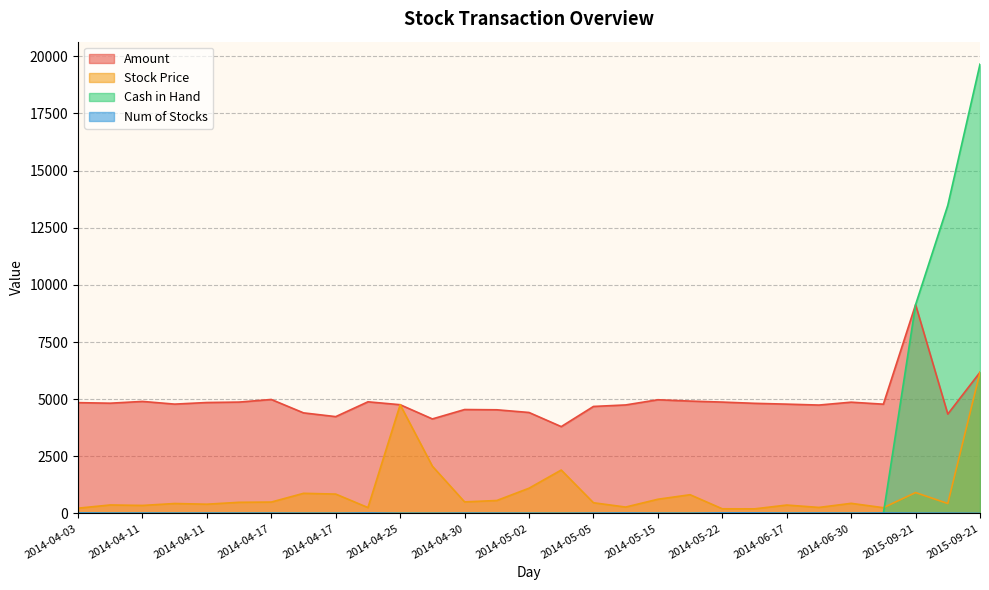

At how many categories does at least one series exceed 625?

29